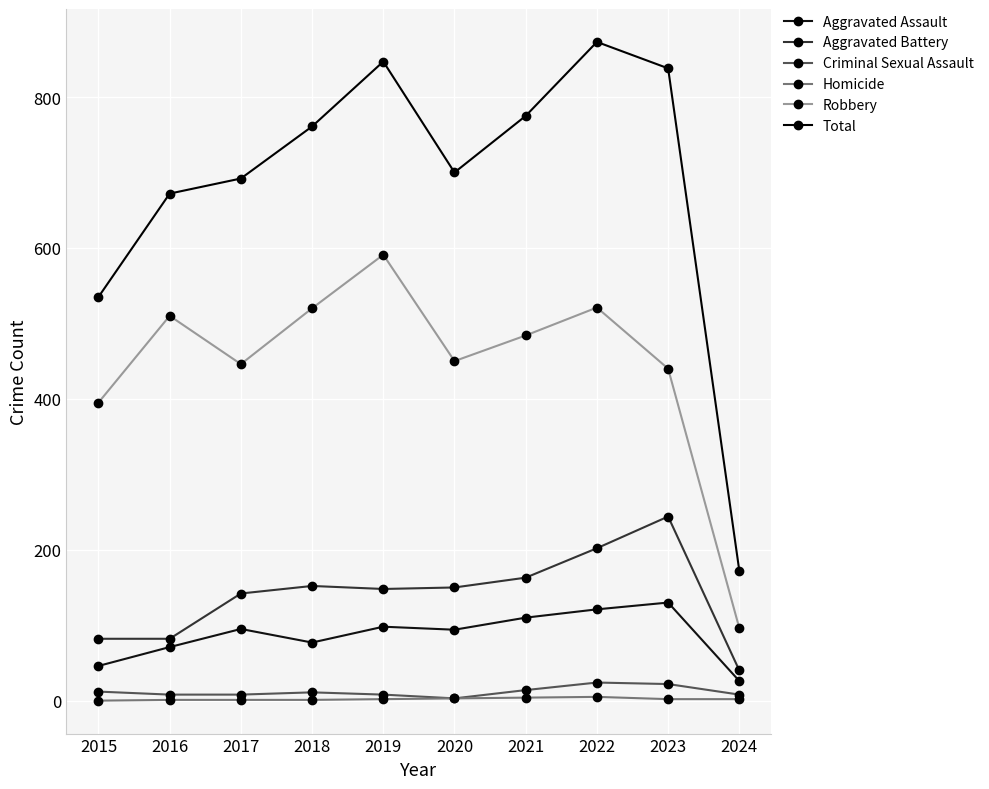

The value of Homicide at 2023 is 1. True or false?

False